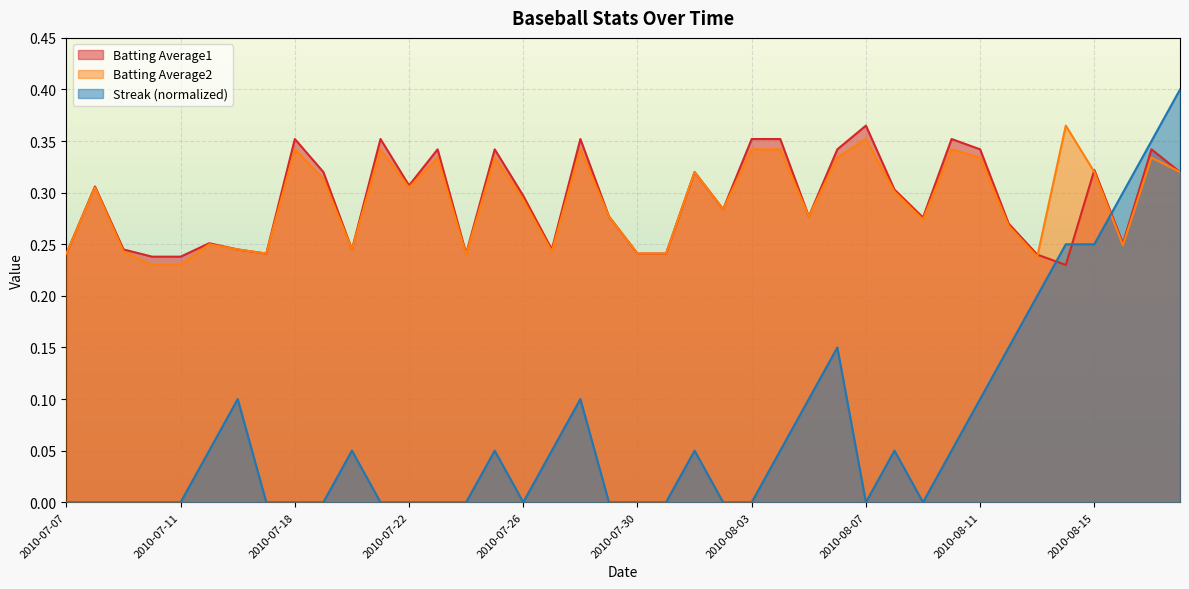

Where do Batting Average1 and Streak first cross each other?

2010-08-13 and 2010-08-14